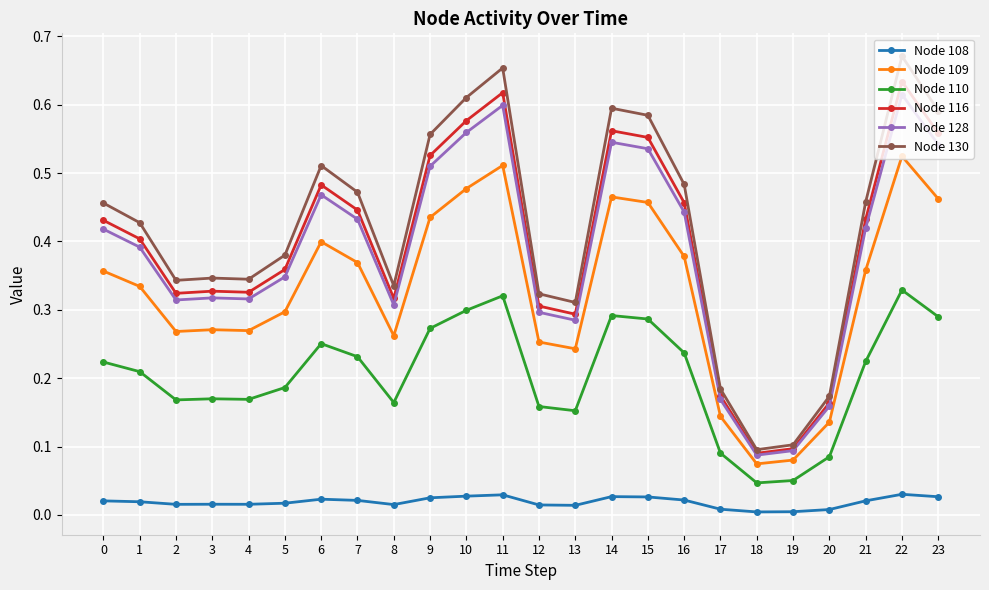

Is the value of Node 130 at 18 greater than the value of Node 128 at 14?

No